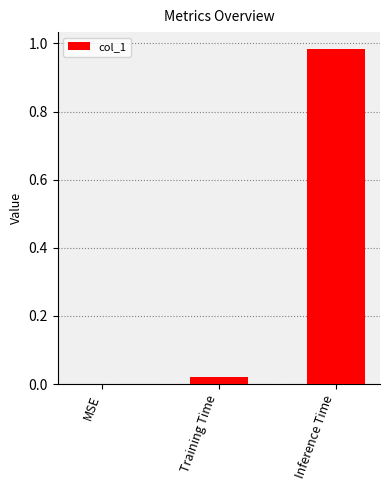

What is the change in value from MSE to Inference Time?

+1.0